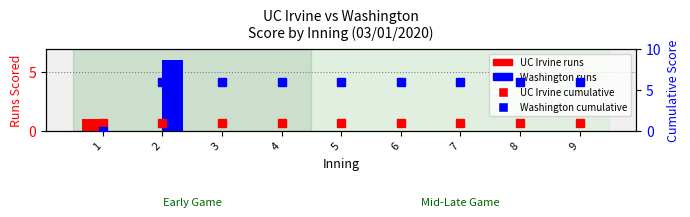

The UC Irvine series shows 0 at 2. True or false?

False